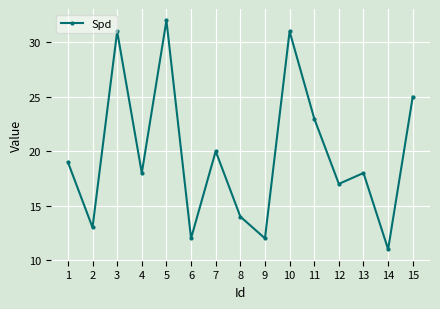

Where is the first local maximum?

3